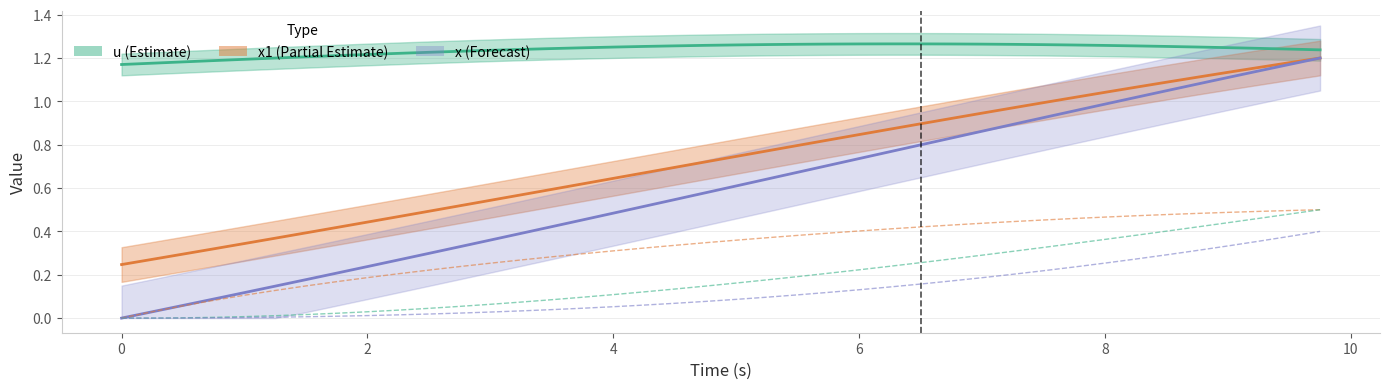

True or false: x1 and ψ intersect in this chart.

False